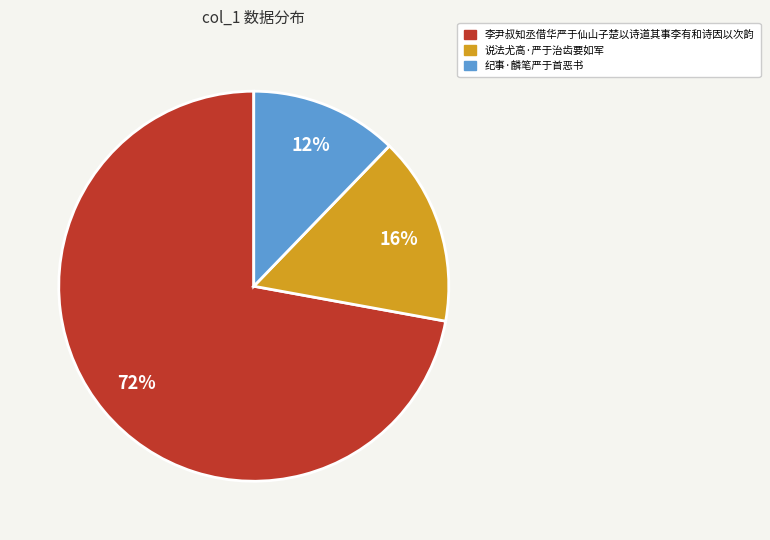

Is it true that 李尹叔知丞借华严于仙山子楚以诗道其事李有和诗因以次韵 is 66% of the pie?

False